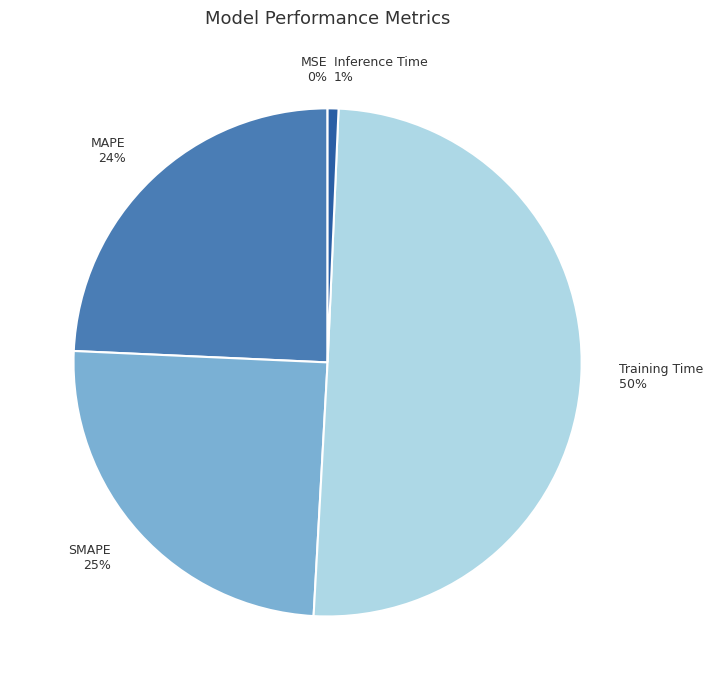

Which slice is the largest?

Training Time